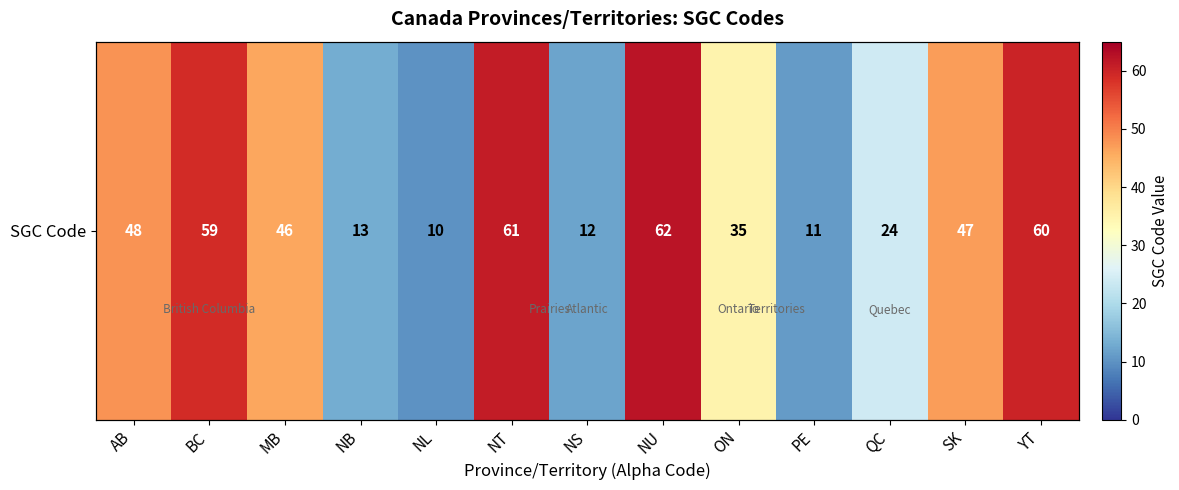

What is the sum of all values?

488